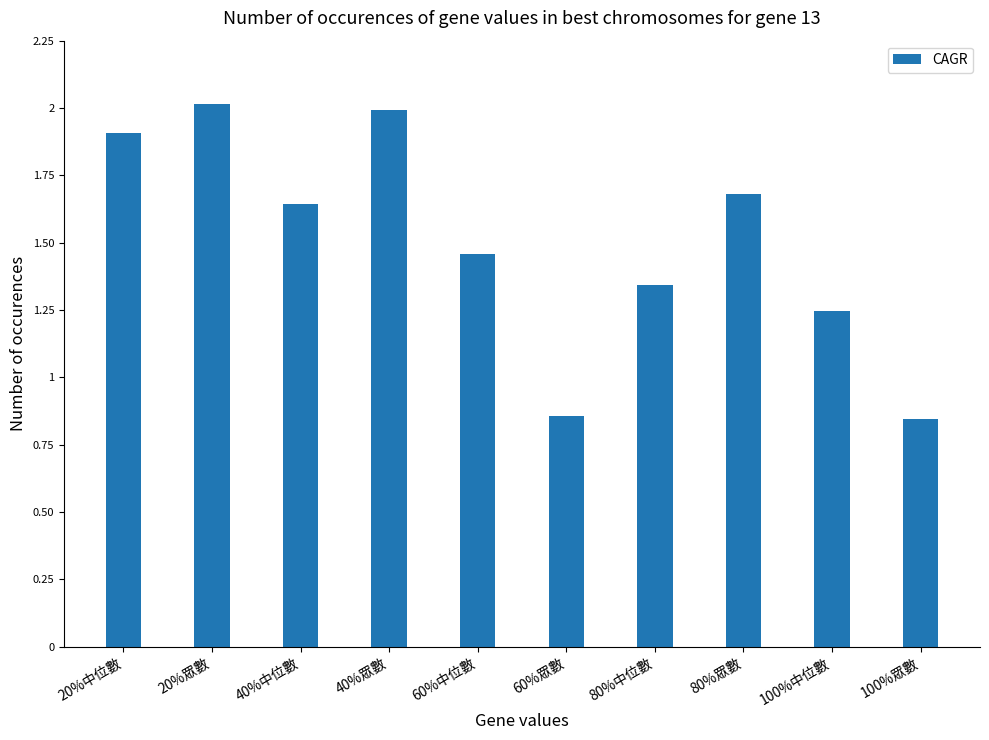

What is the value of the 2nd bar from the left?

2.0